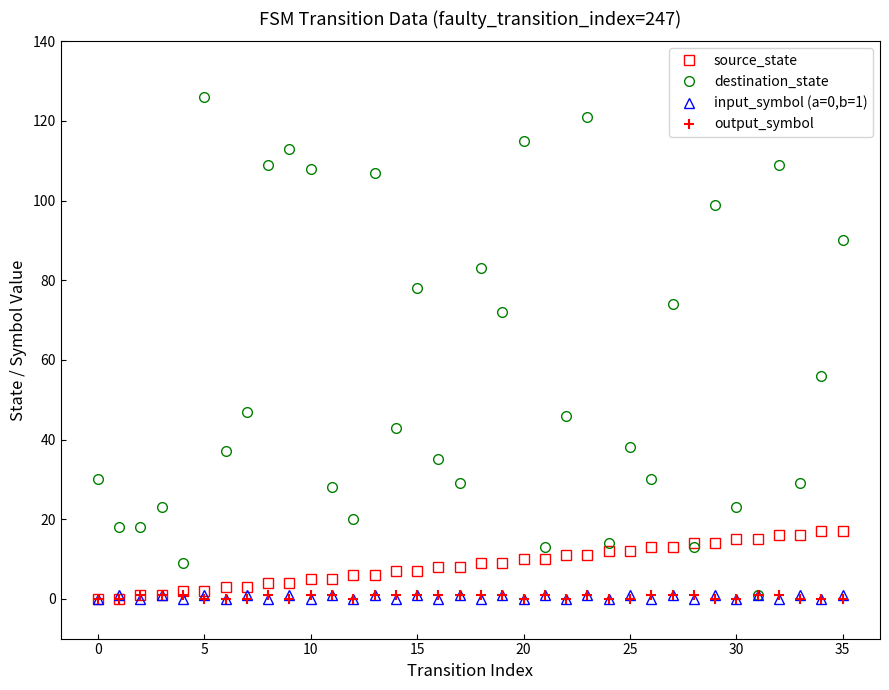

Which series has the largest total across all categories?

destination_state